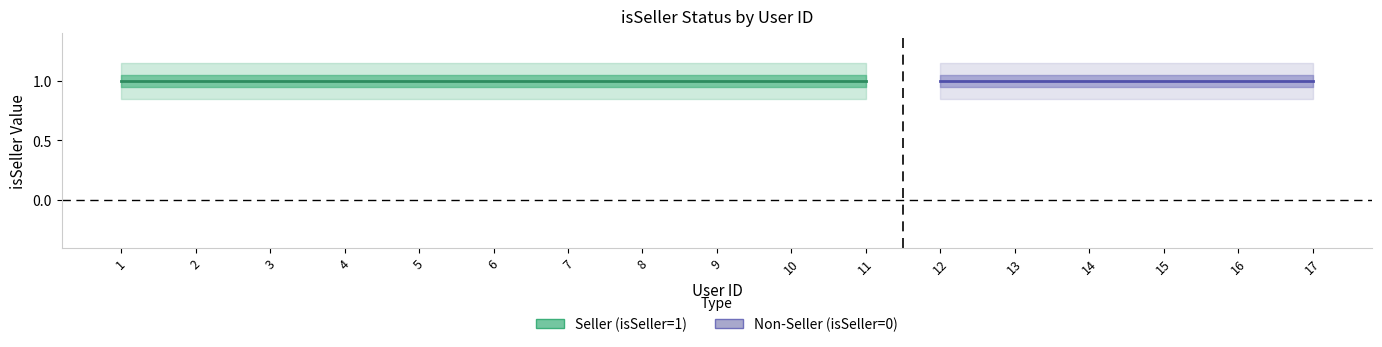

What is the sum of the Non_Seller values at 15 and 13?

2.0